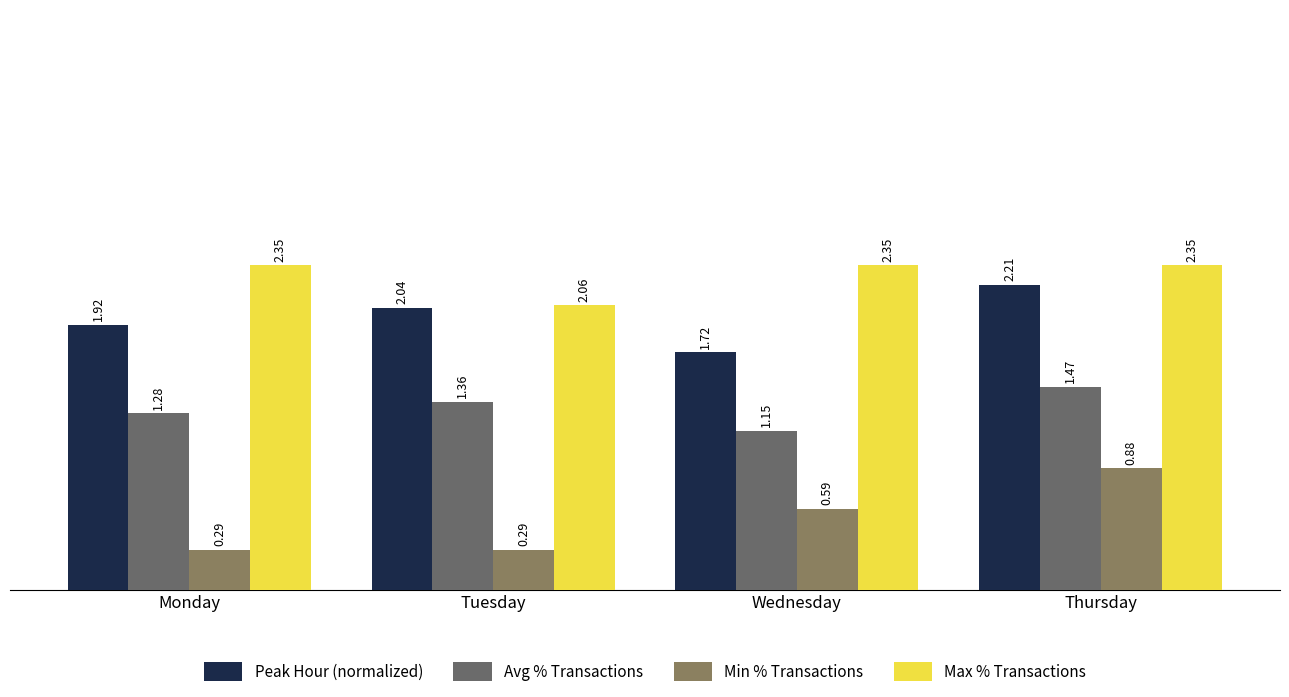

At how many categories does at least one series exceed 1?

4